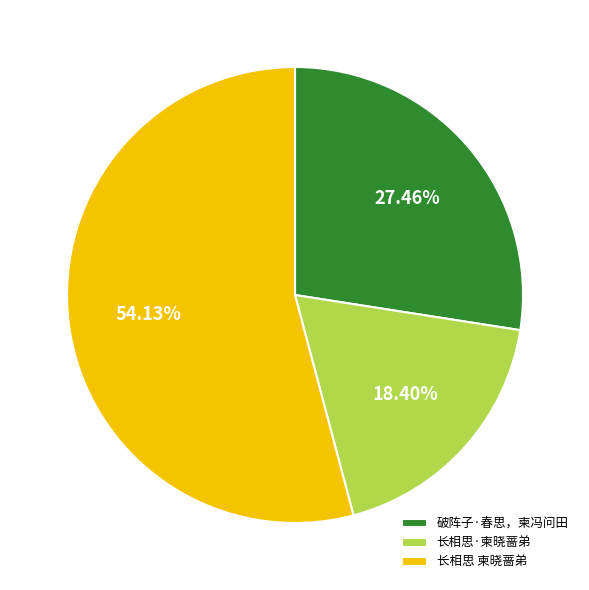

To the nearest percent, what percentage of the pie is 破阵子·春思，柬冯问田?

27%